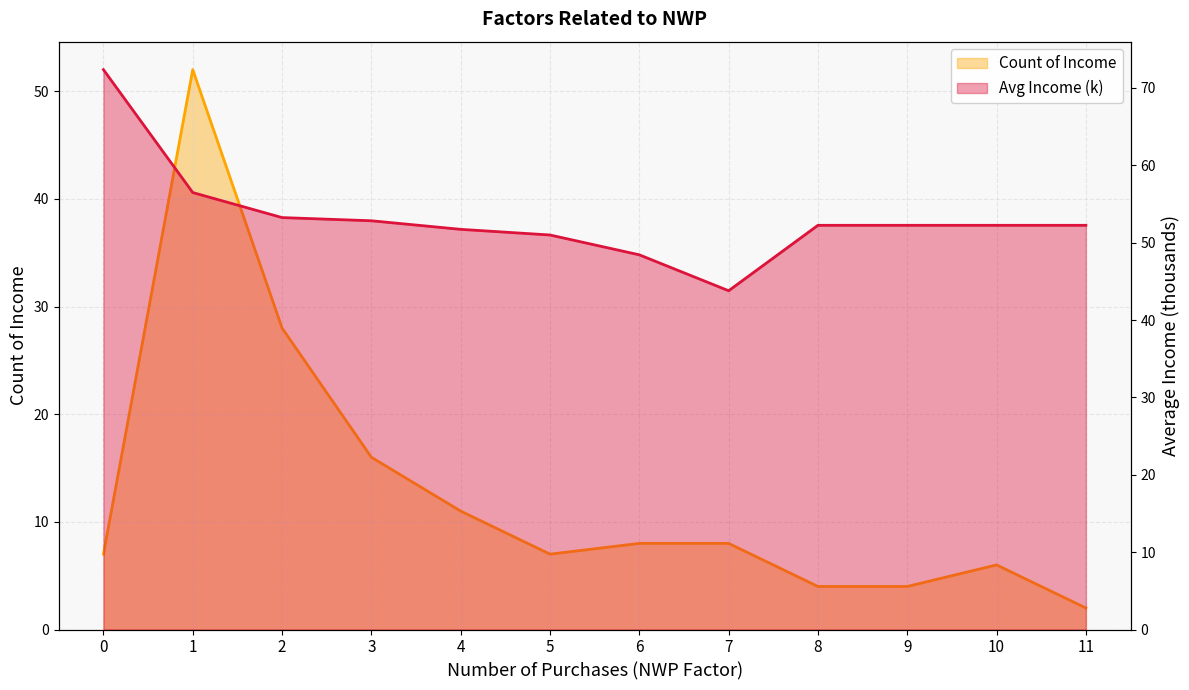

The Avg Income (k) series shows 28.7 at 6. True or false?

False